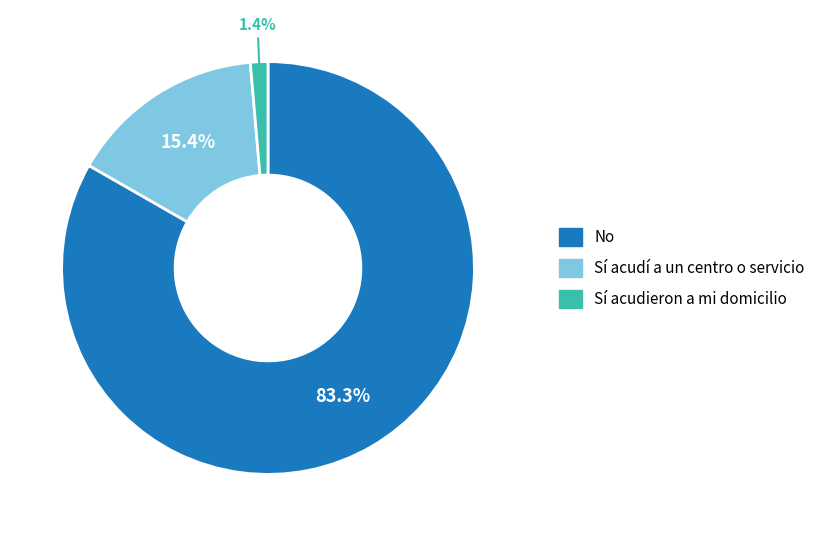

Rank the categories by value from lowest to highest.

Sí acudieron a mi domicilio, Sí acudí a un centro o servicio, No